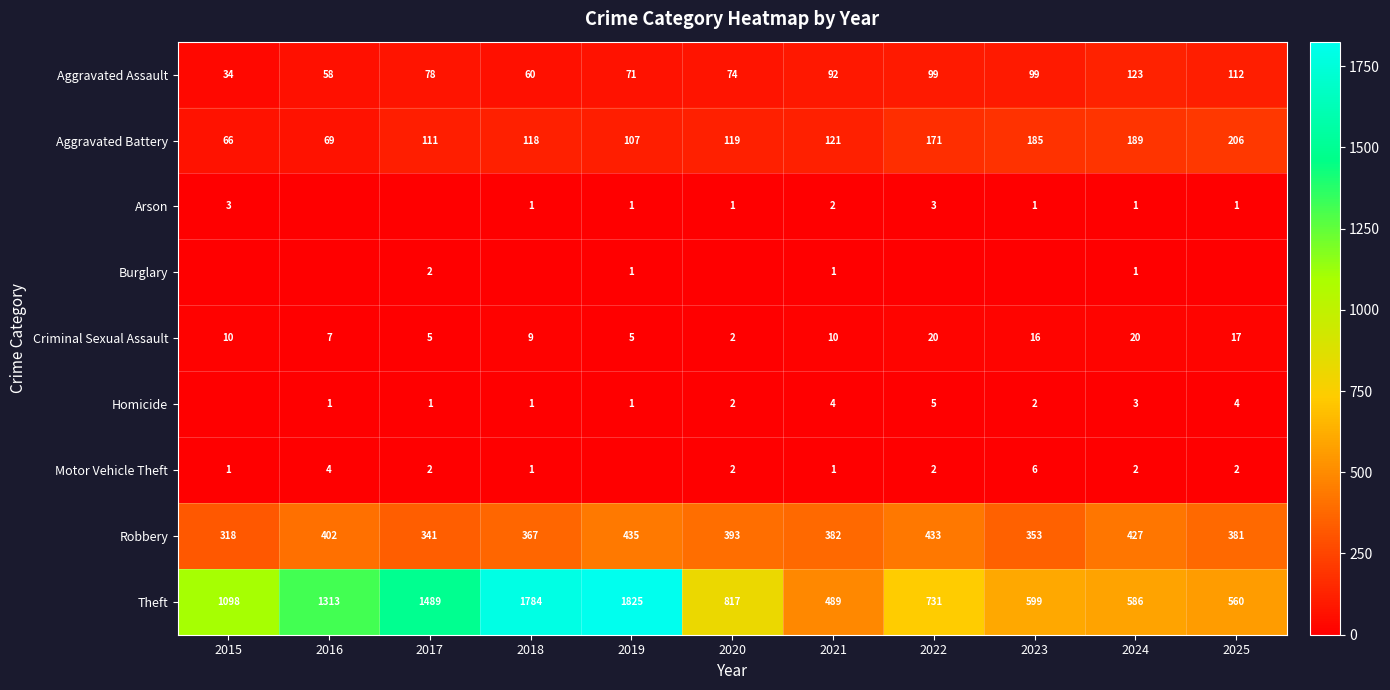

True or false: Robbery has a value of 643 at 2020.

False